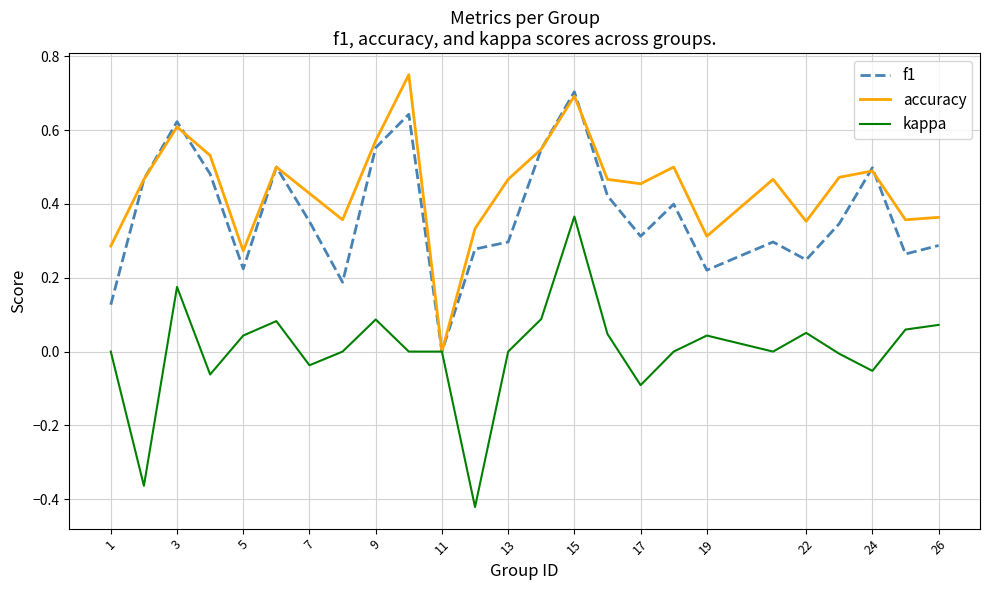

Rank the series by their average value, from lowest to highest.

kappa, f1, accuracy